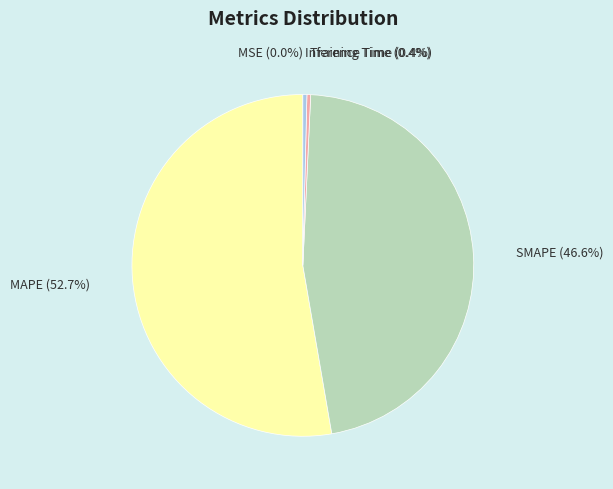

To the nearest percent, what is the difference between the largest and smallest slice percentages?

53%